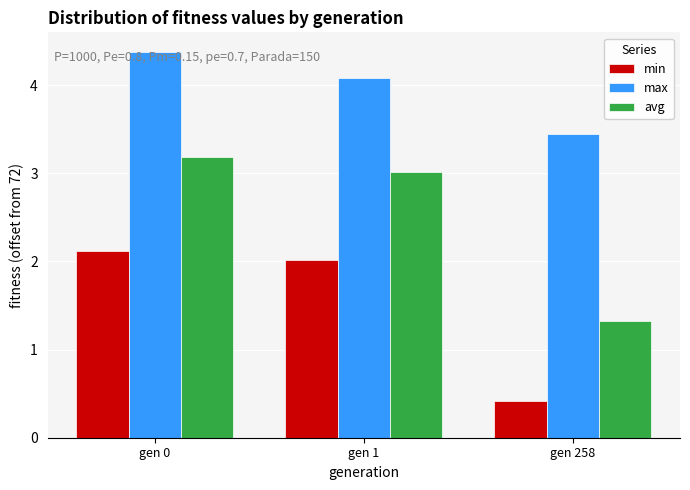

What is the difference between the avg values at gen 0 and gen 258?

1.9